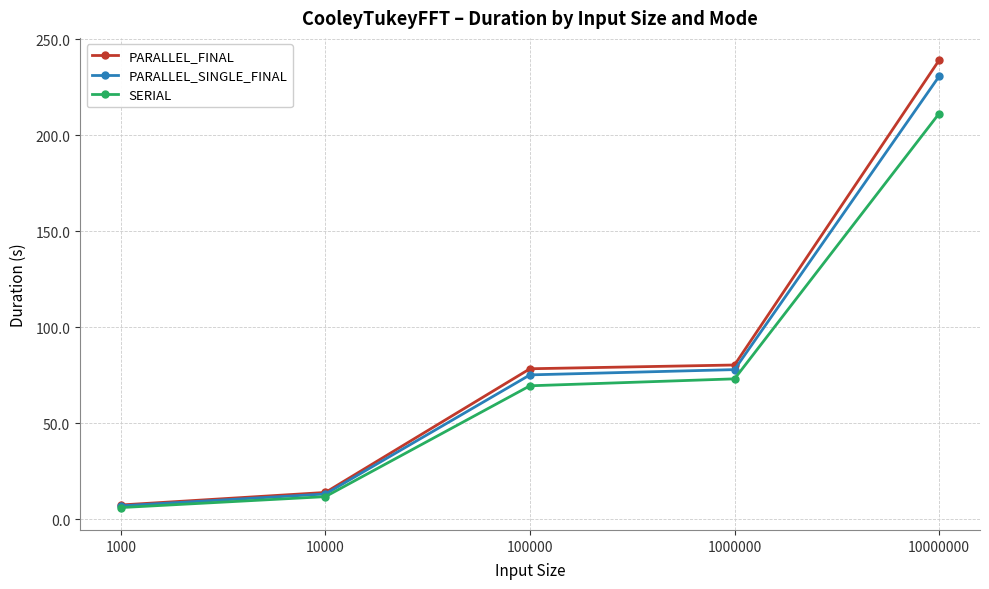

Rank the series by their maximum value, from highest to lowest.

PARALLEL_FINAL, PARALLEL_SINGLE_FINAL, SERIAL